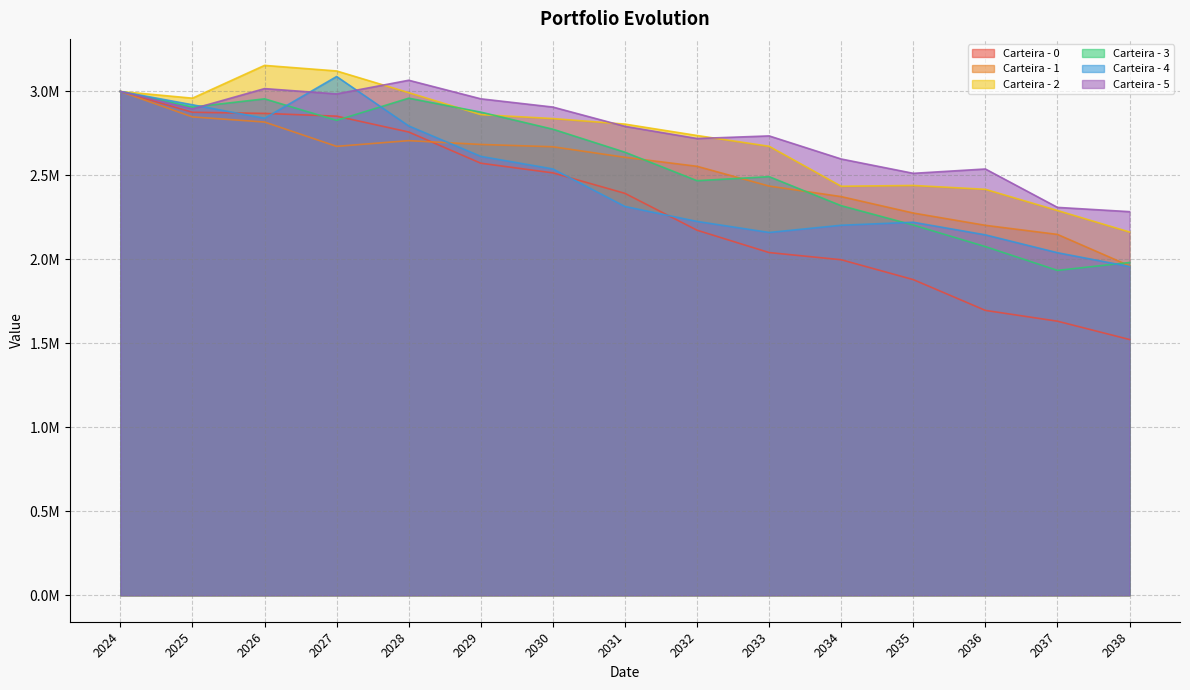

Where is Carteira - 1 nearest to the value 2480838?

2033